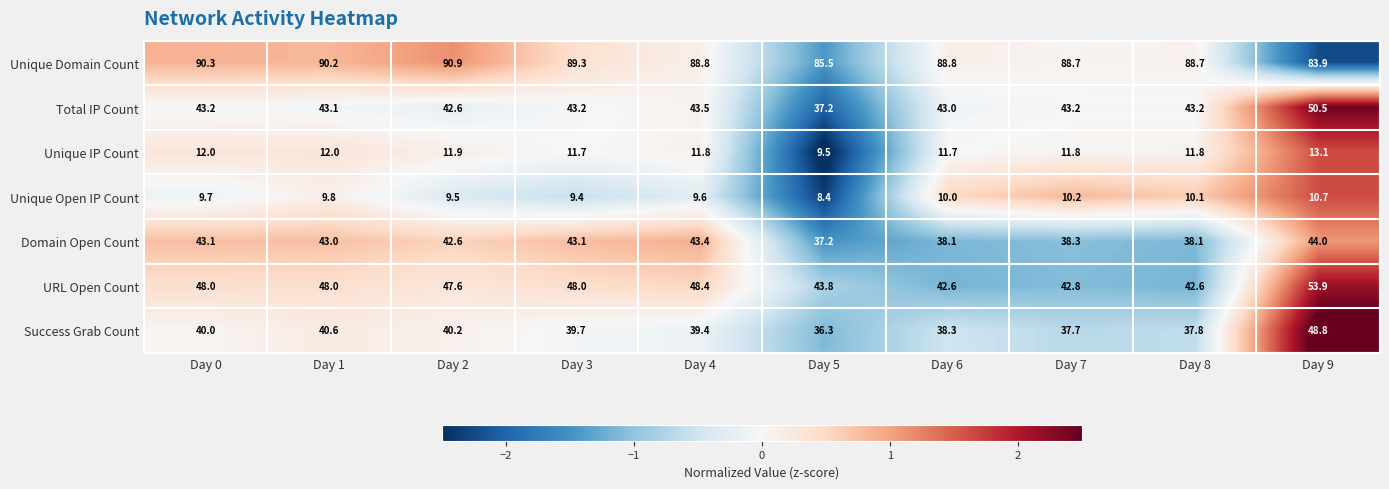

Which series has the widest spread of values?

Total IP Count